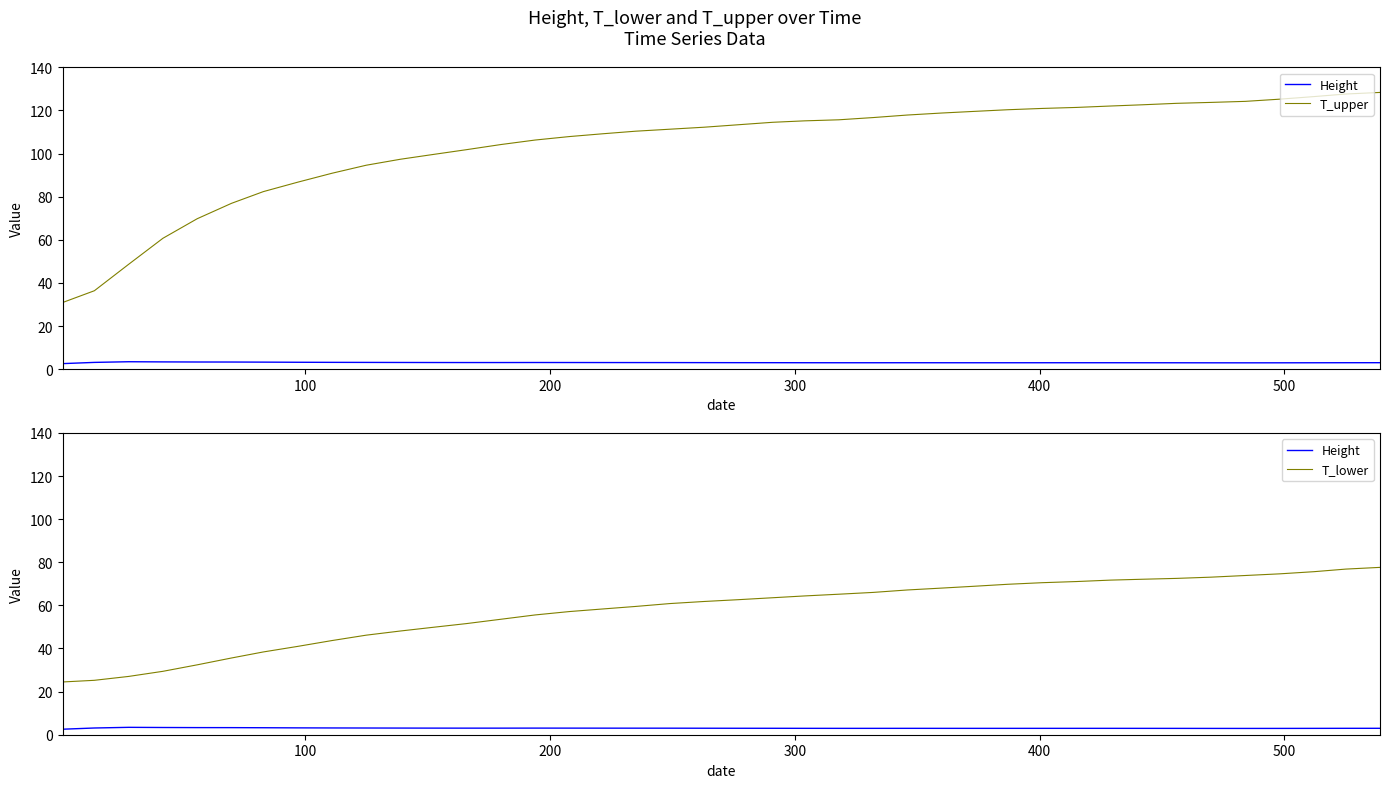

True or false: T_upper has more than 1 points higher than both neighbors.

False